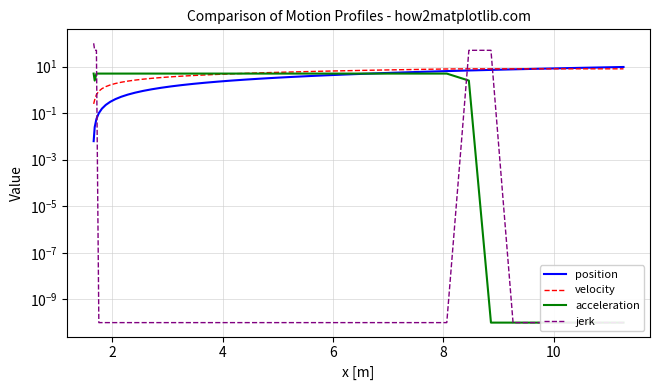

How many lines are shown in the chart?

4